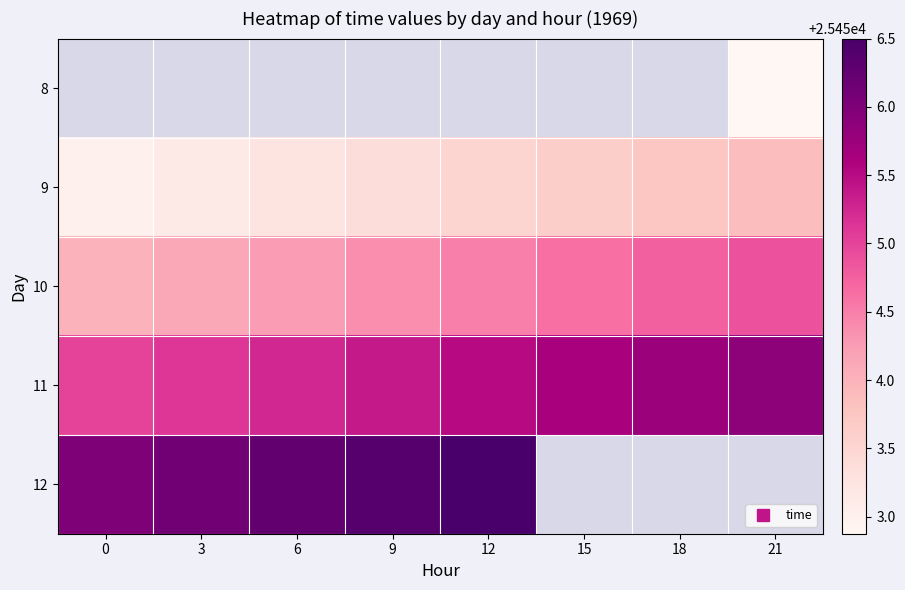

List the labels in order of row_3 value, largest first.

21, 18, 15, 12, 9, 6, 3, 0